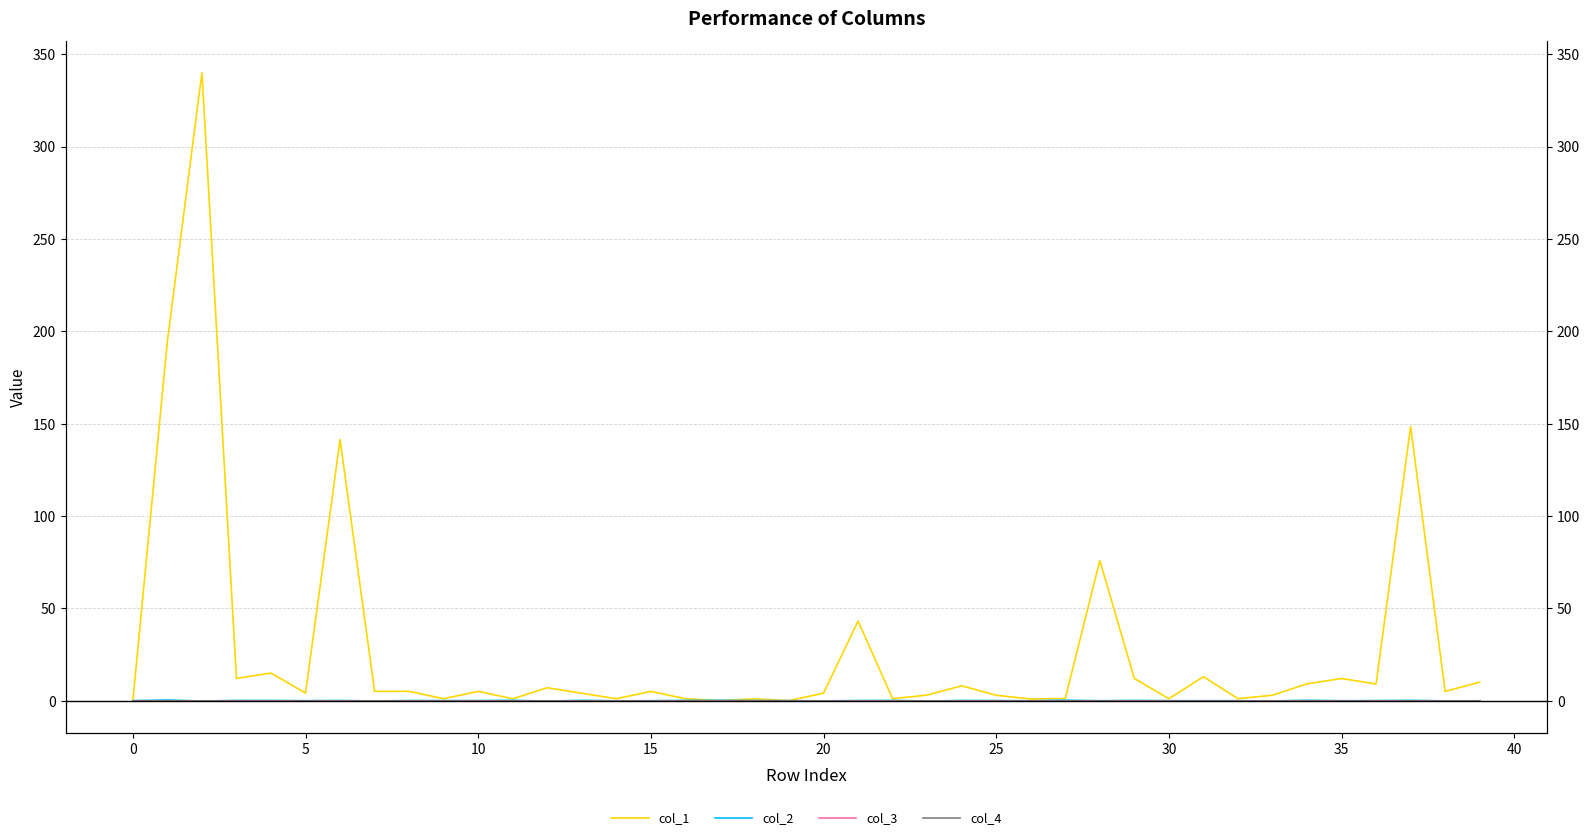

Count the number of categories in the chart.

40